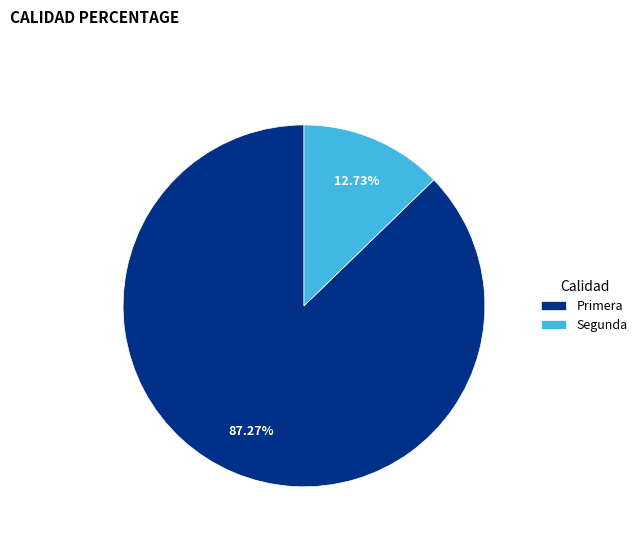

Rank the categories by value from highest to lowest.

Primera, Segunda